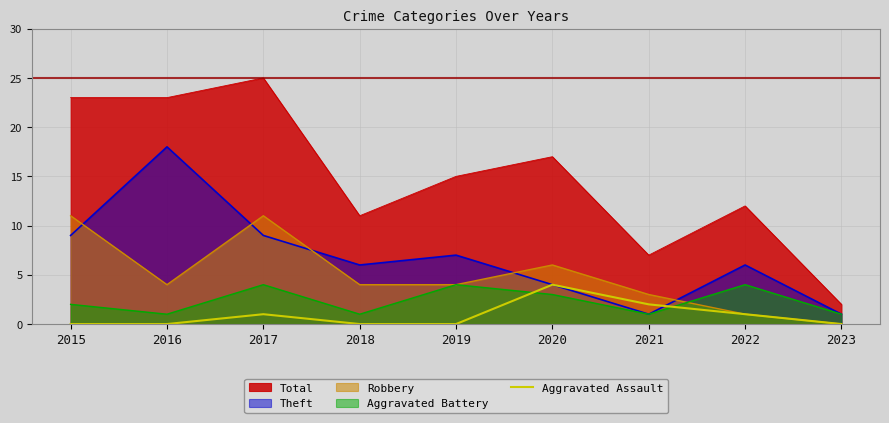

Does the chart display data point markers on the line(s)?

No